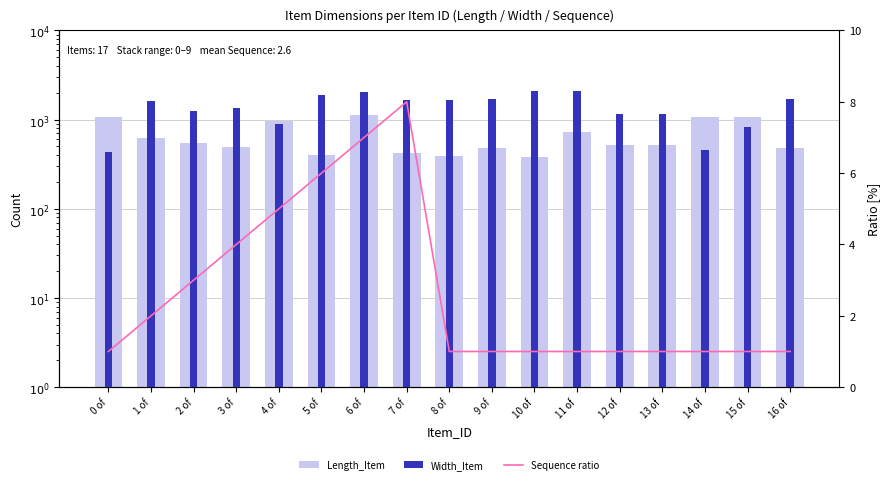

Reading left to right, extract all data points from this chart.

Length_Item: 0 of=1084	1 of=618	2 of=549	3 of=498	4 of=960	5 of=405	6 of=1126	7 of=426	8 of=395	9 of=482	10 of=381	11 of=733	12 of=522	13 of=522	14 of=1077	15 of=1077	16 of=482
Width_Item: 0 of=430	1 of=1604	2 of=1262	3 of=1365	4 of=895	5 of=1911	6 of=2052	7 of=1655	8 of=1675	9 of=1700	10 of=2085	11 of=2085	12 of=1171	13 of=1171	14 of=460	15 of=827	16 of=1700
Sequence ratio: 0 of=1	1 of=2	2 of=3	3 of=4	4 of=5	5 of=6	6 of=7	7 of=8	8 of=1	9 of=1	10 of=1	11 of=1	12 of=1	13 of=1	14 of=1	15 of=1	16 of=1